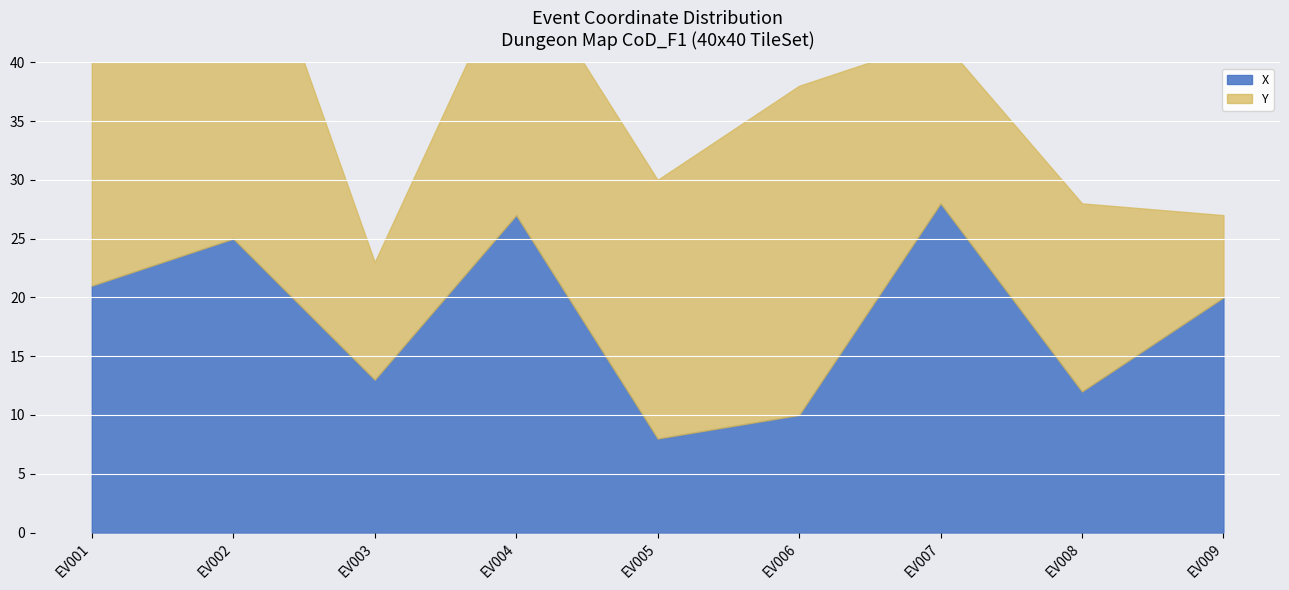

What is the maximum value shown in the chart?

28